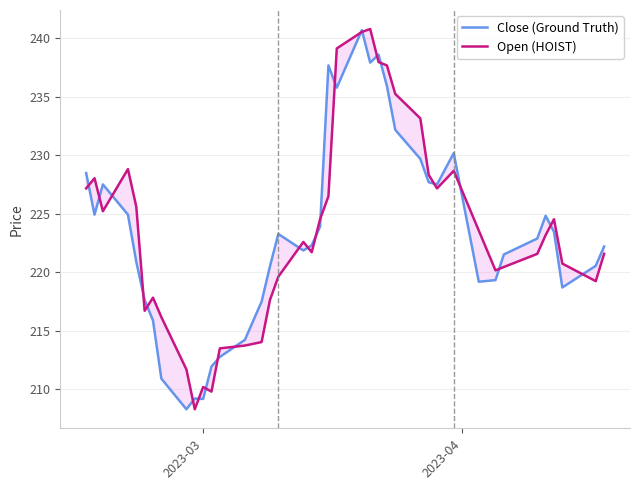

What is the minimum value shown in the chart?

208.3